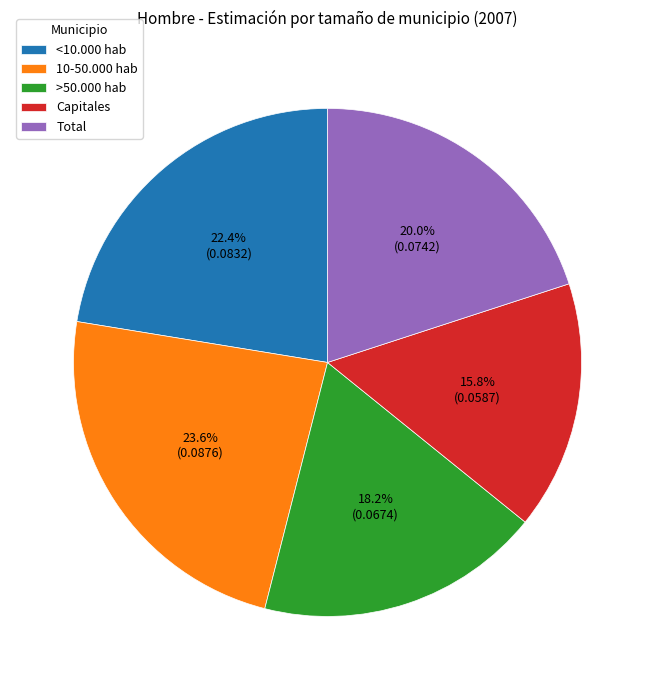

What percentage do <10.000 hab and 10-50.000 hab together represent?

46.0%